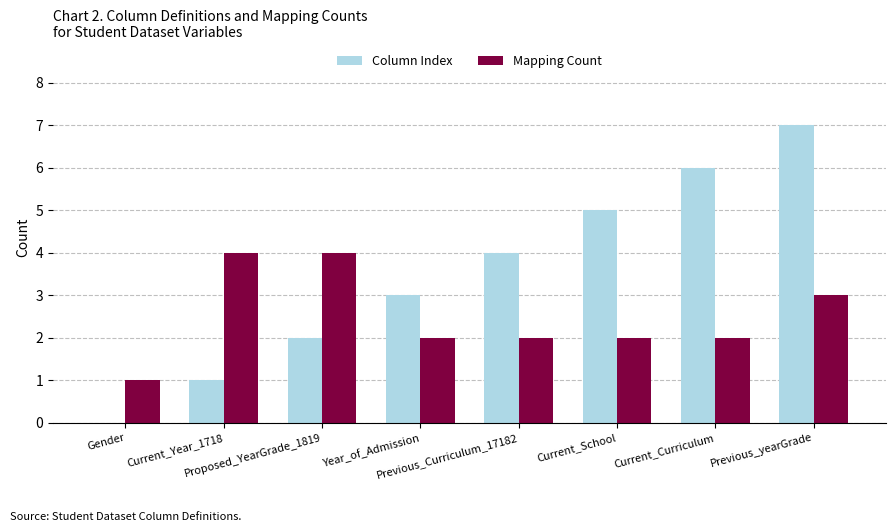

At which category is the sum across all series the highest?

Previous_yearGrade